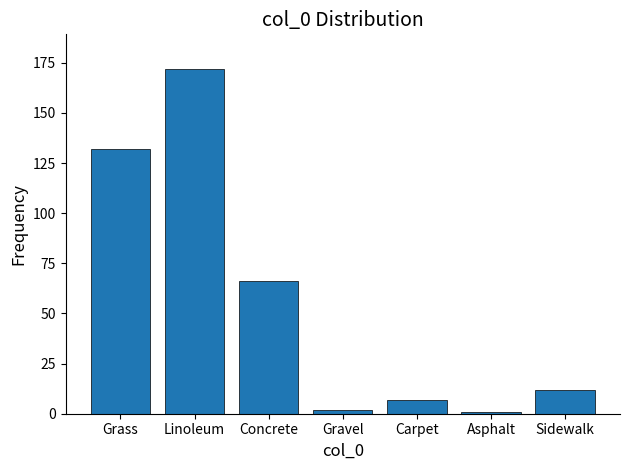

Reading left to right, transcribe all the data shown in this chart.

132	172	66	2	7	1	12